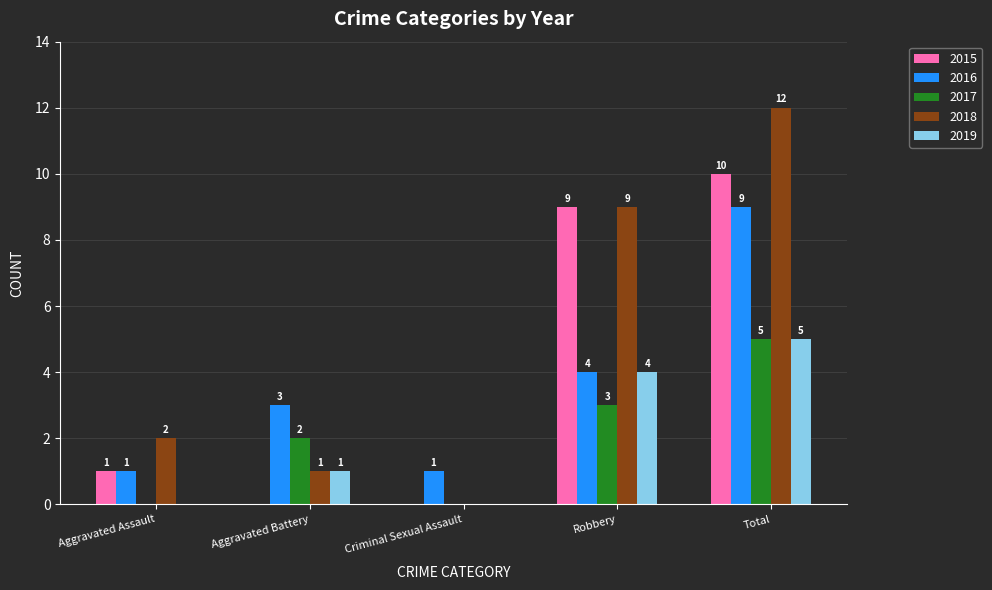

What is the sum of all 2018 values?

24